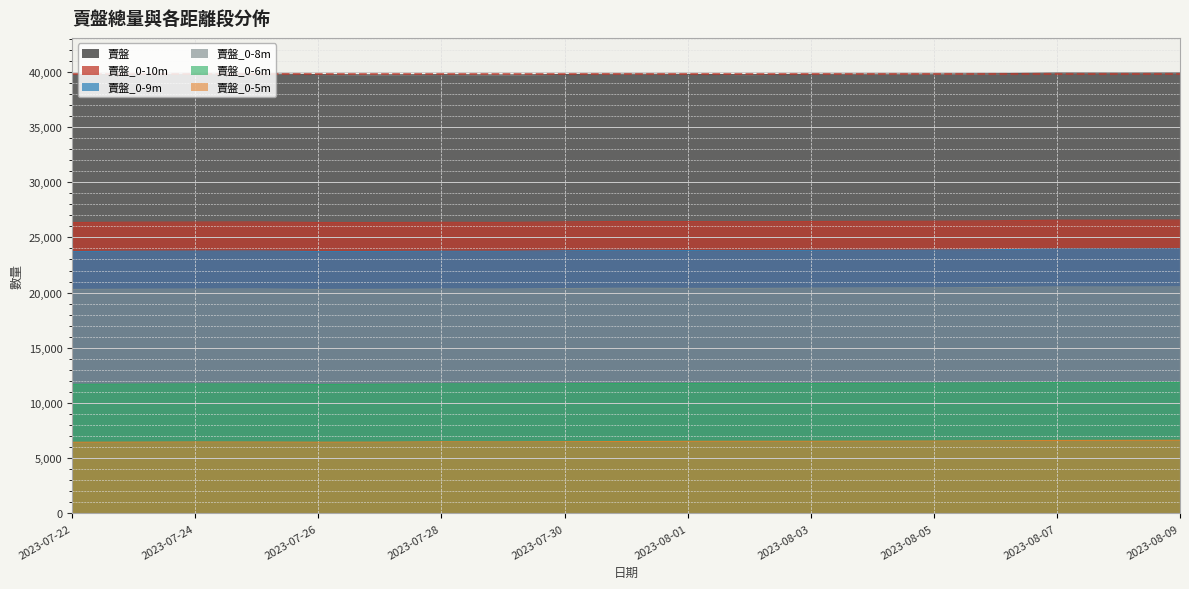

What are all the series names shown in the legend?

賣盤, 賣盤_0-10m, 賣盤_0-9m, 賣盤_0-8m, 賣盤_0-6m, 賣盤_0-5m